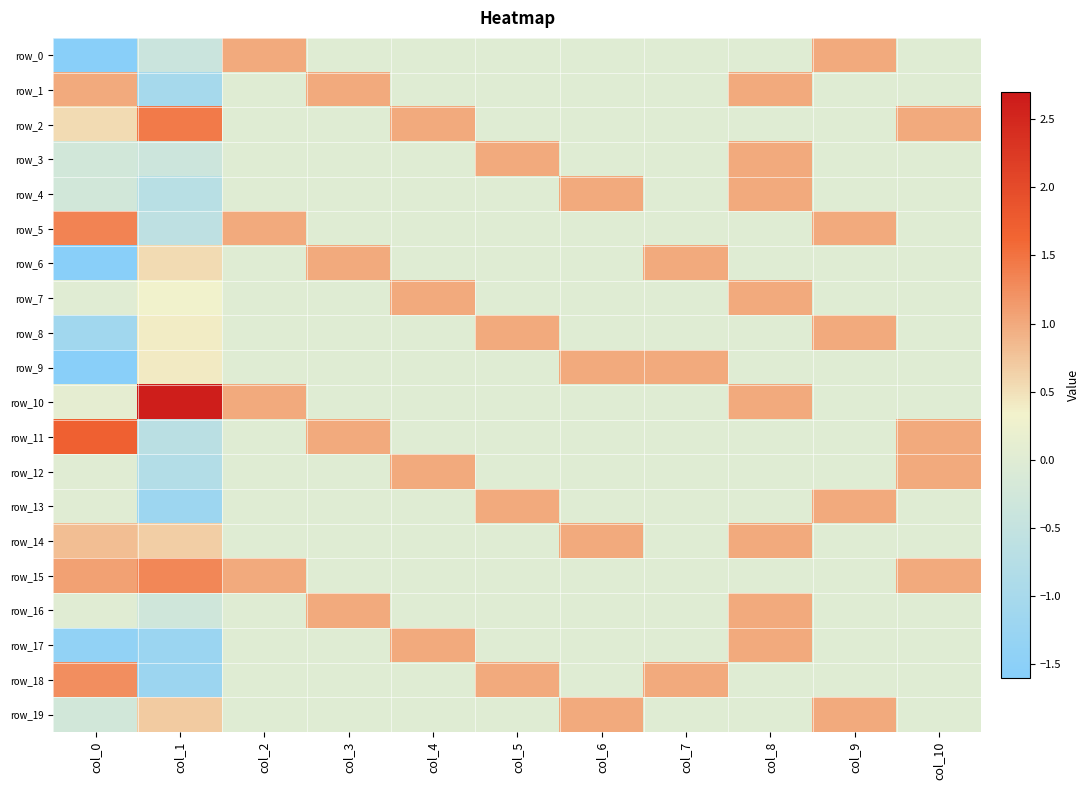

What is the total value across all series at col_7?

3.0